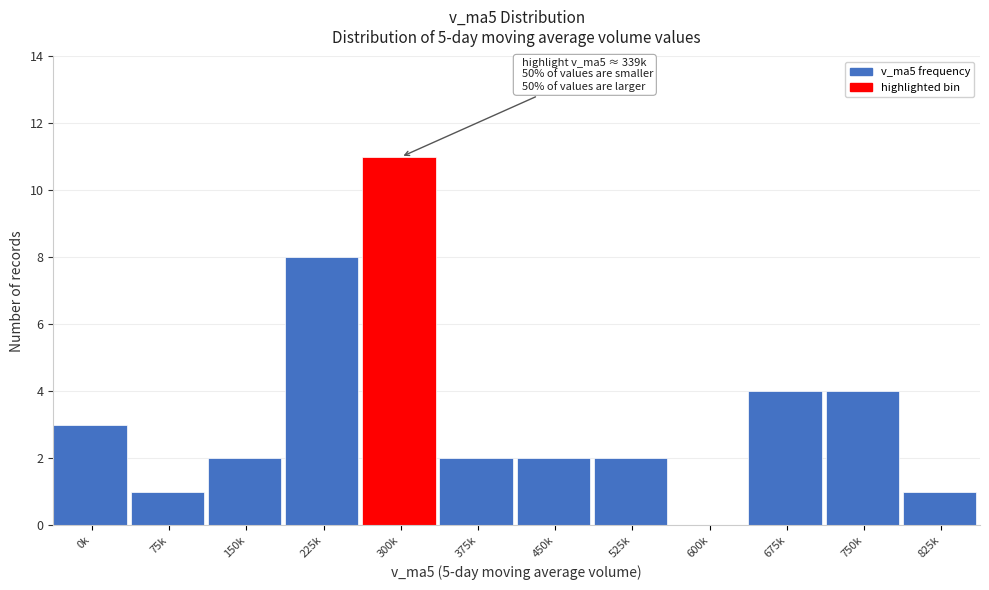

Reading left to right, list all the values displayed in this chart.

0k=3	75k=1	150k=2	225k=8	300k=11	375k=2	450k=2	525k=2	600k=0	675k=4	750k=4	825k=1